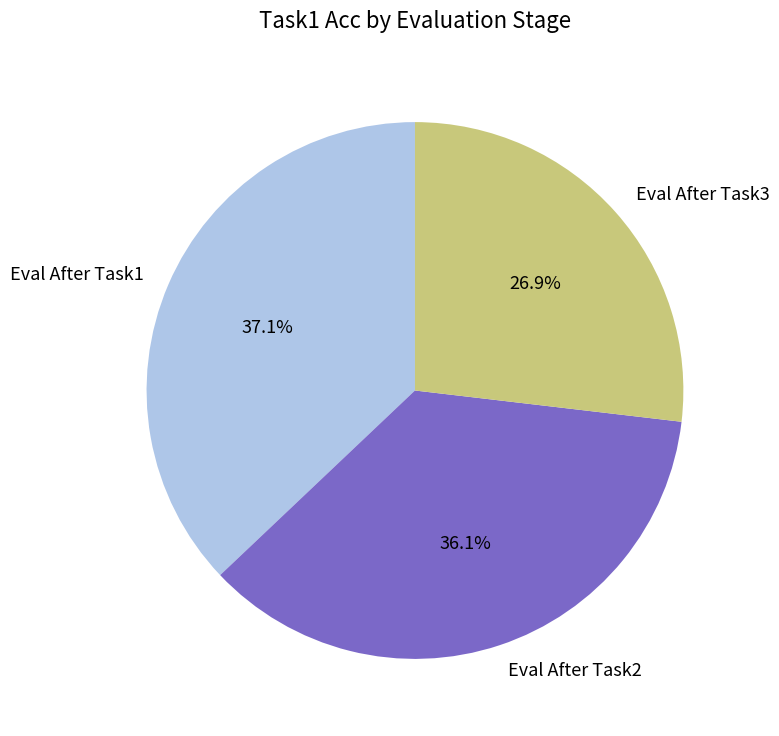

Count the number of slices in the pie.

3